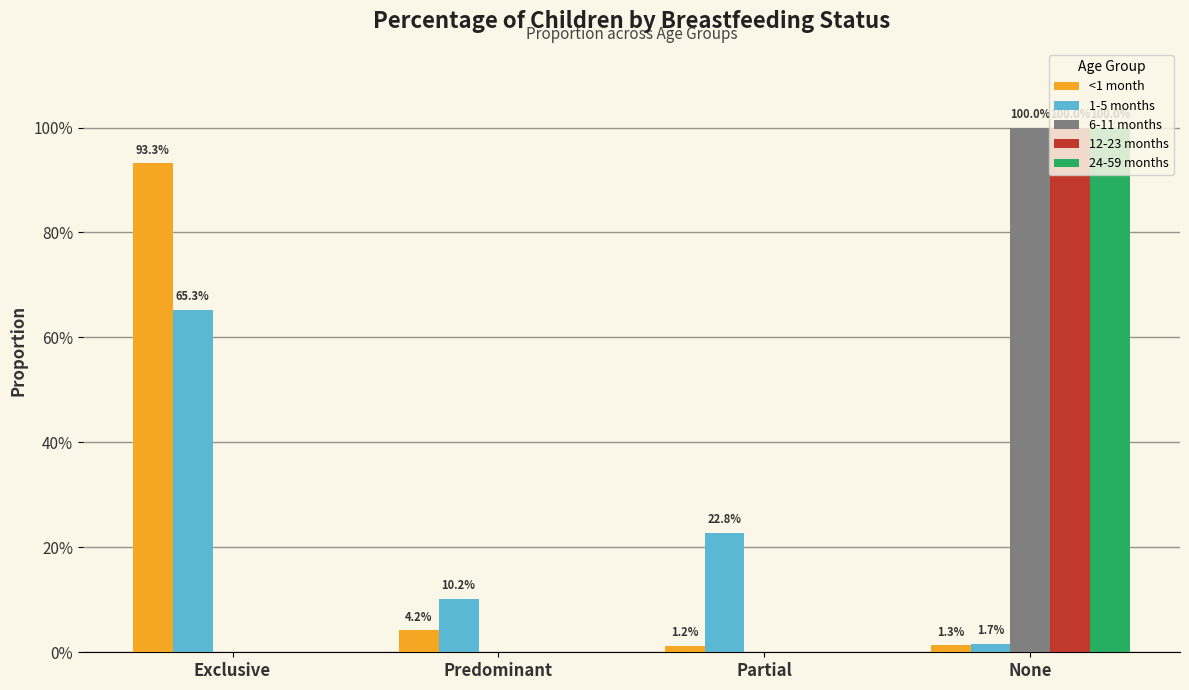

What is the spread (max minus min) of values at Partial?

0.2